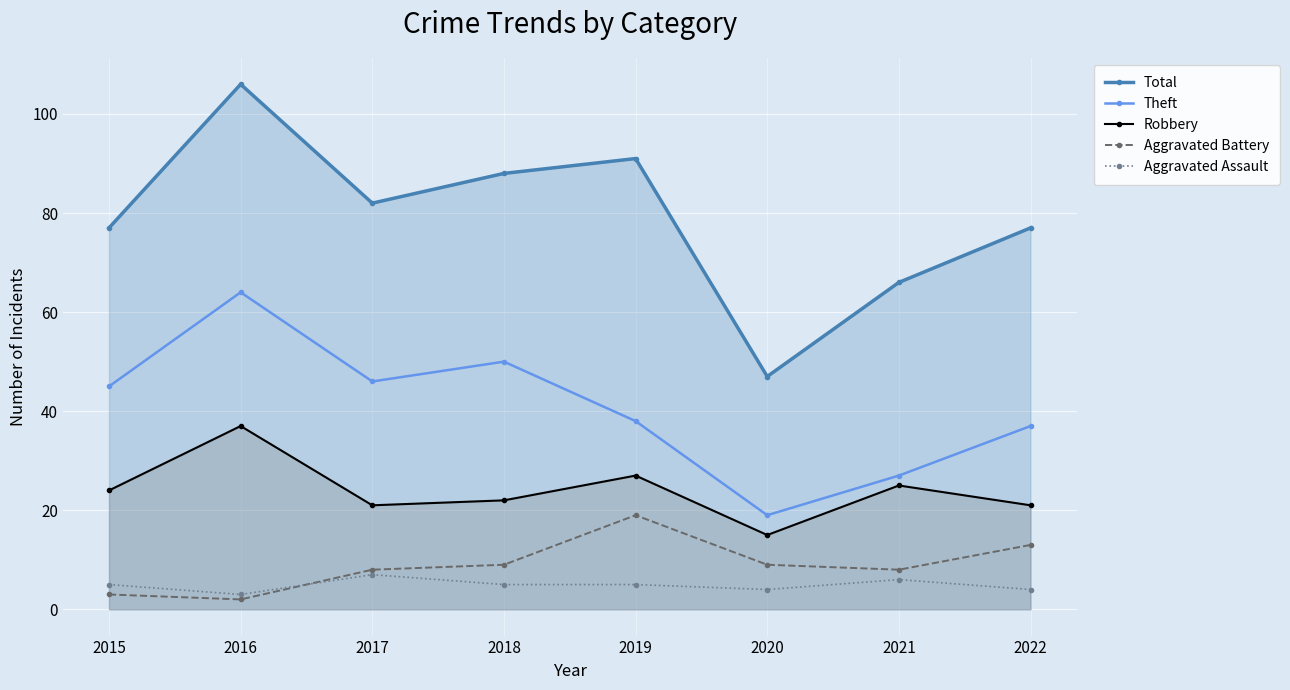

The value of Aggravated Battery at 2015 is 3. True or false?

True